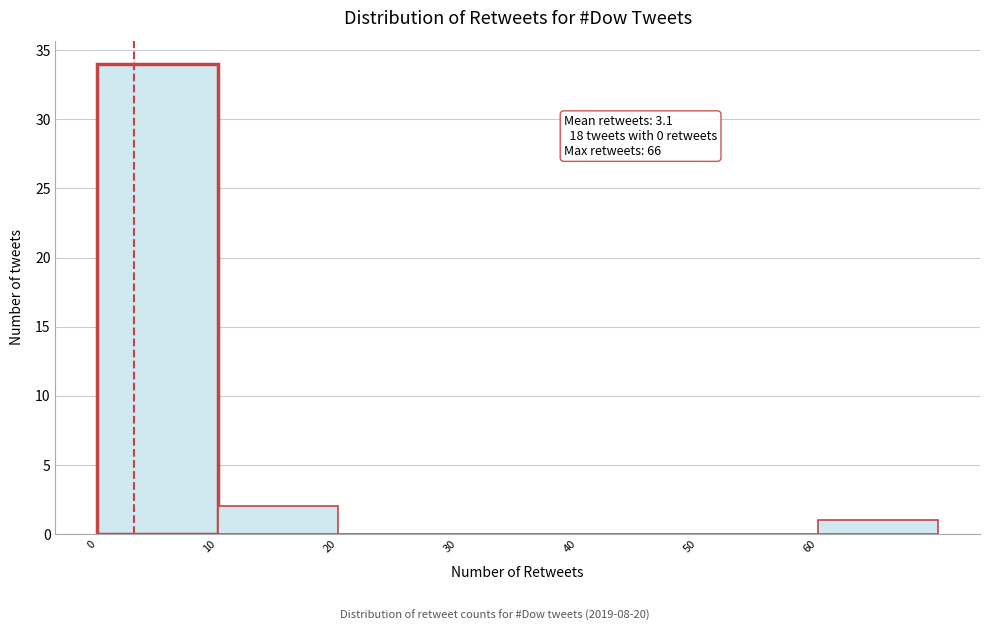

Over which range of the x-axis is the bar tallest?

0 to 10